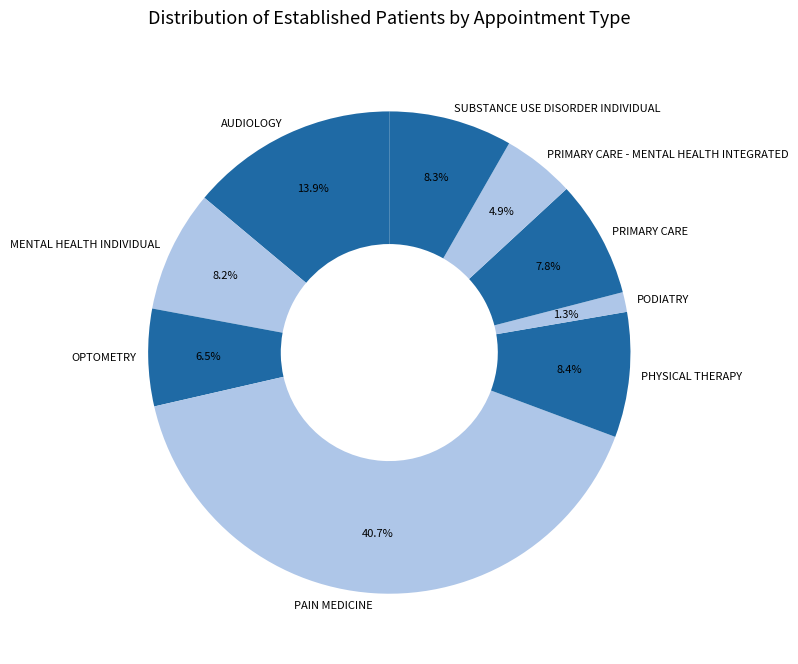

What is the ratio of the value at PRIMARY CARE to the value at AUDIOLOGY?

0.6